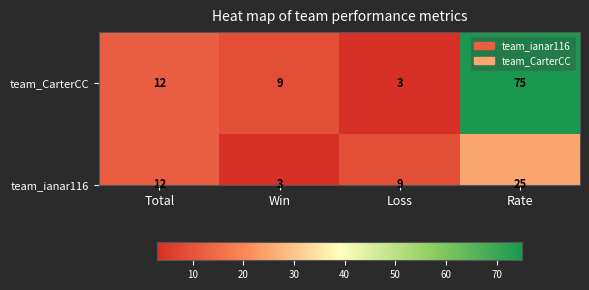

Rank the categories by value from highest to lowest.

Rate, Total, Win, Loss